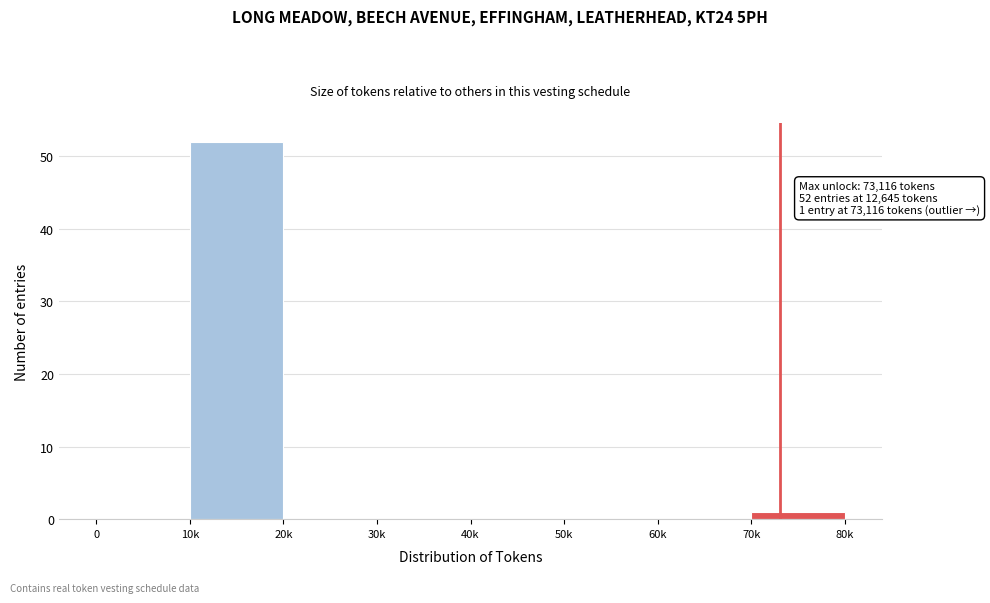

Reading left to right, what are all the values shown in this chart?

0=0	10k=52	20k=0	30k=0	40k=0	50k=0	60k=0	70k=1